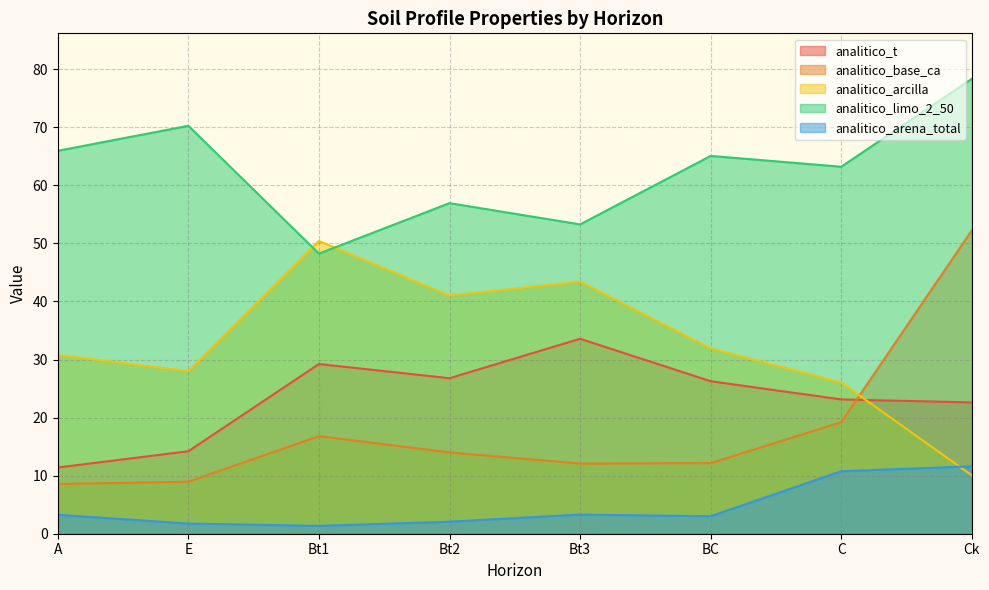

What is the difference between the highest and lowest values at Bt3?

50.0